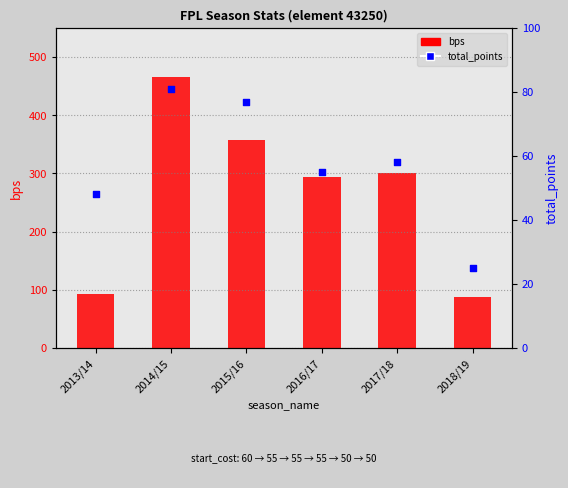

Which series has the widest spread of Y values?

bps